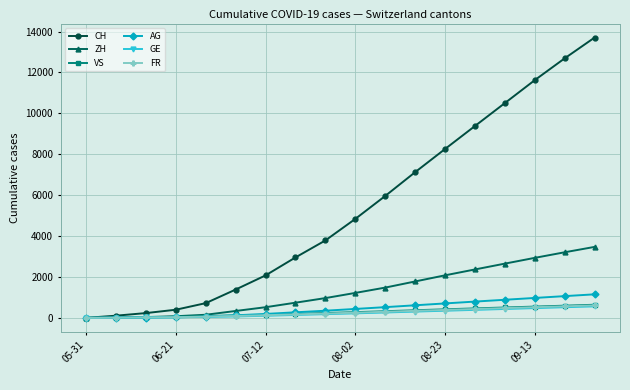

Which series has the widest spread of values?

CH